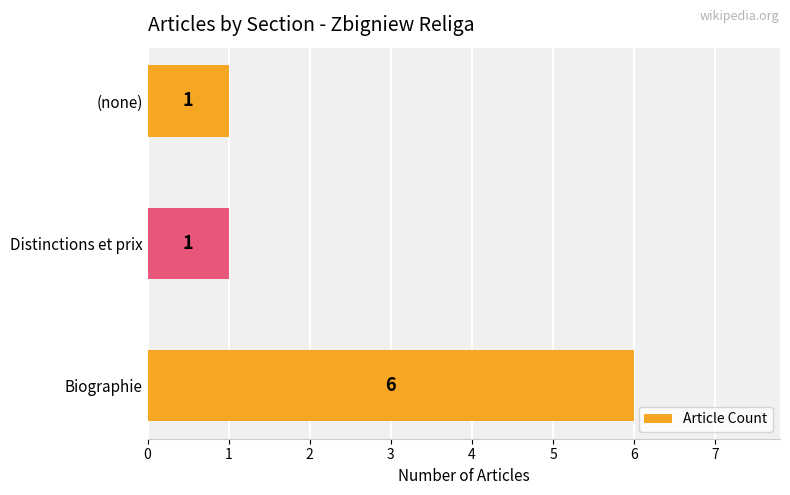

Count the values in the range 1 to 6.

3